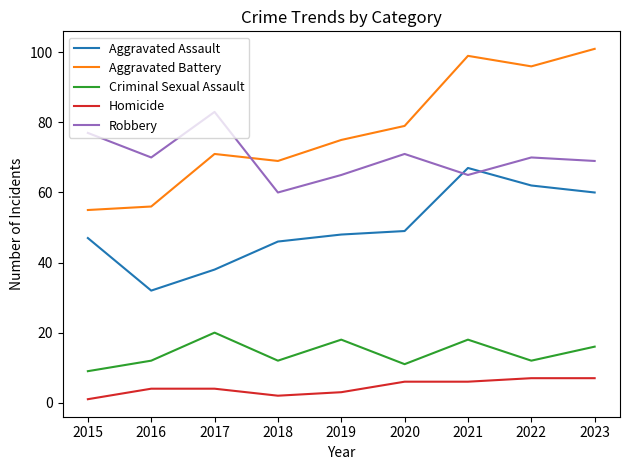

What is the difference between the second highest and second lowest values in the Criminal Sexual Assault series?

7